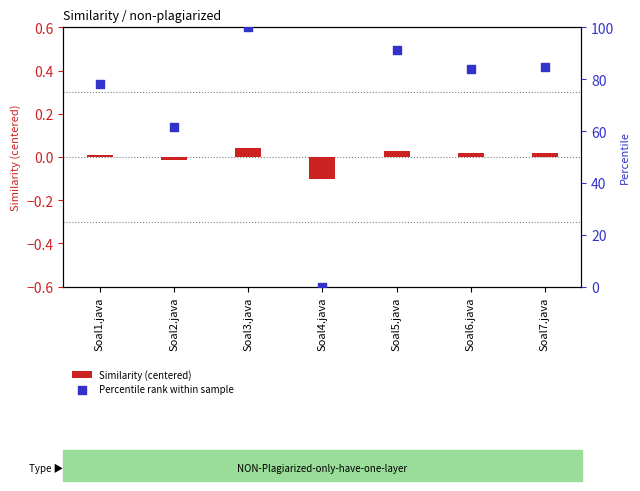

Which series contains the lowest Y value?

Similarity (centered)